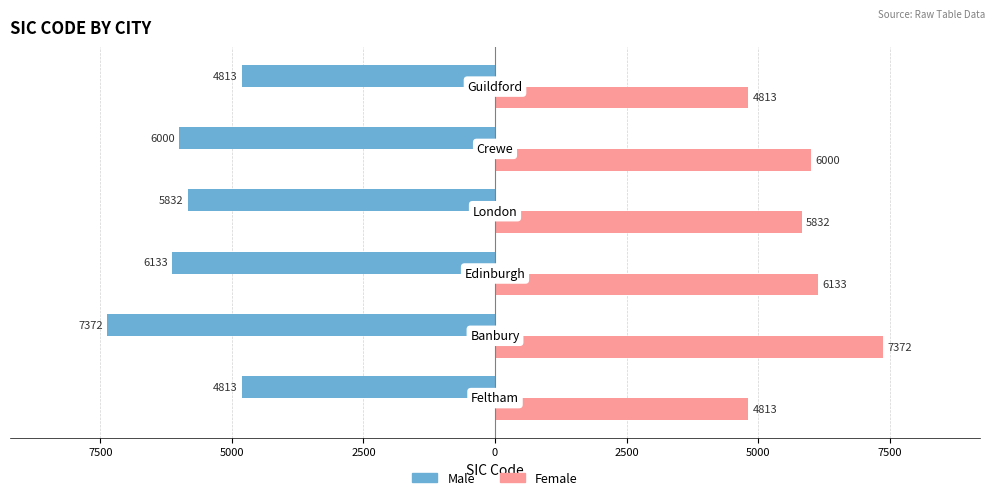

What are all the series names shown in the legend?

Male, Female